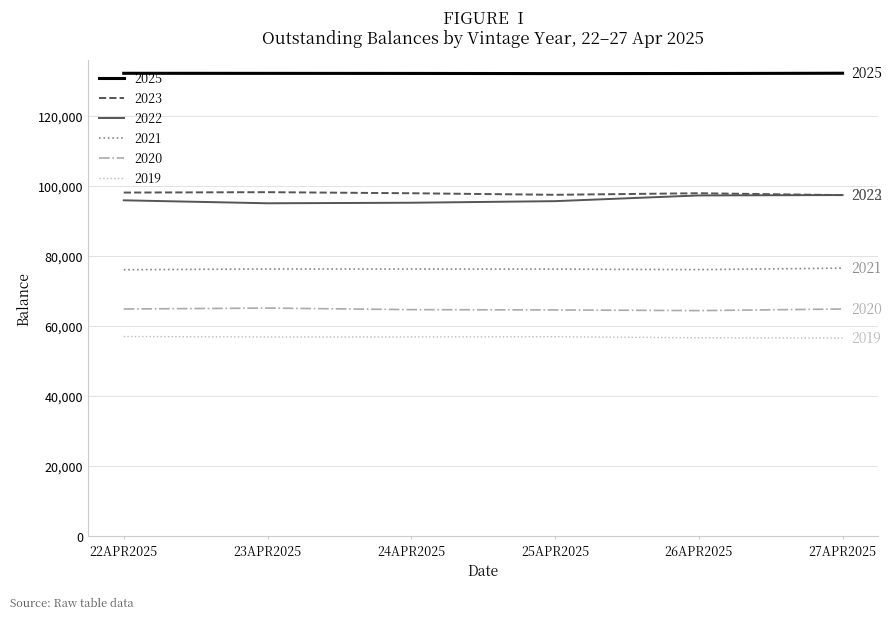

Is the value of 2021 at 23APR2025 greater than the value of 2019 at 25APR2025?

Yes